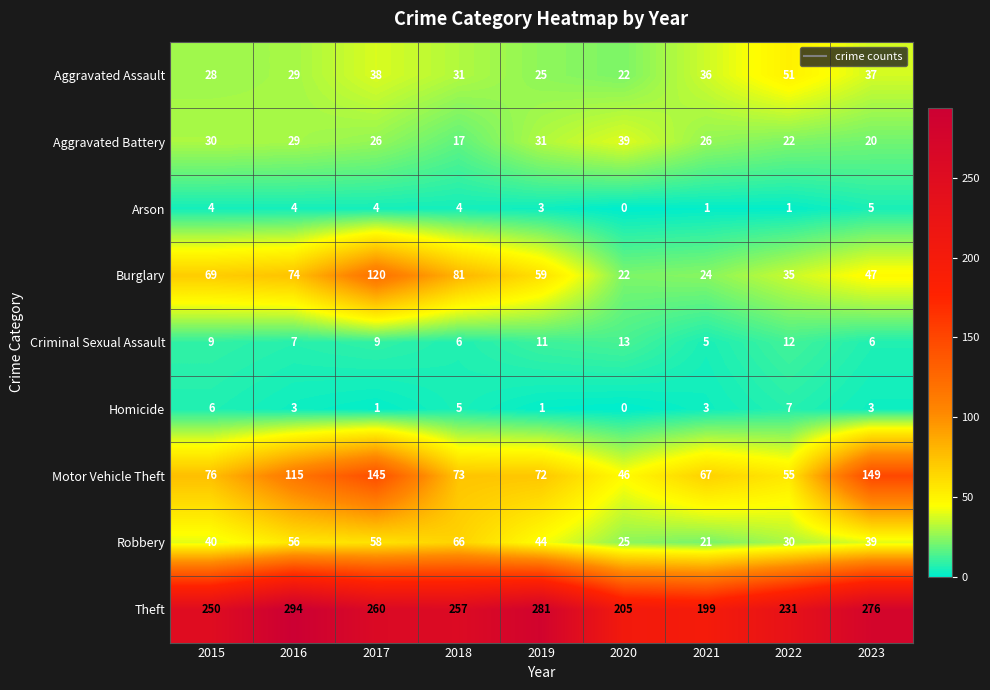

What is the difference between the second highest and second lowest values in the Homicide series?

5